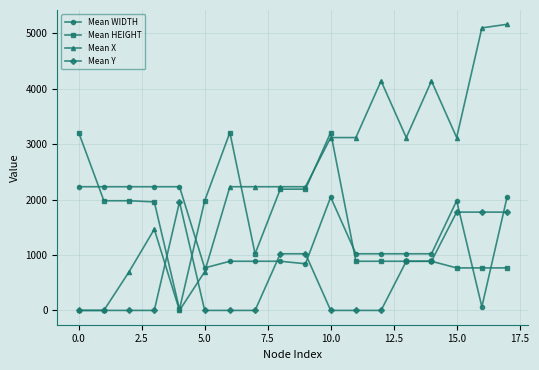

At how many categories does at least one series exceed 3752?

4